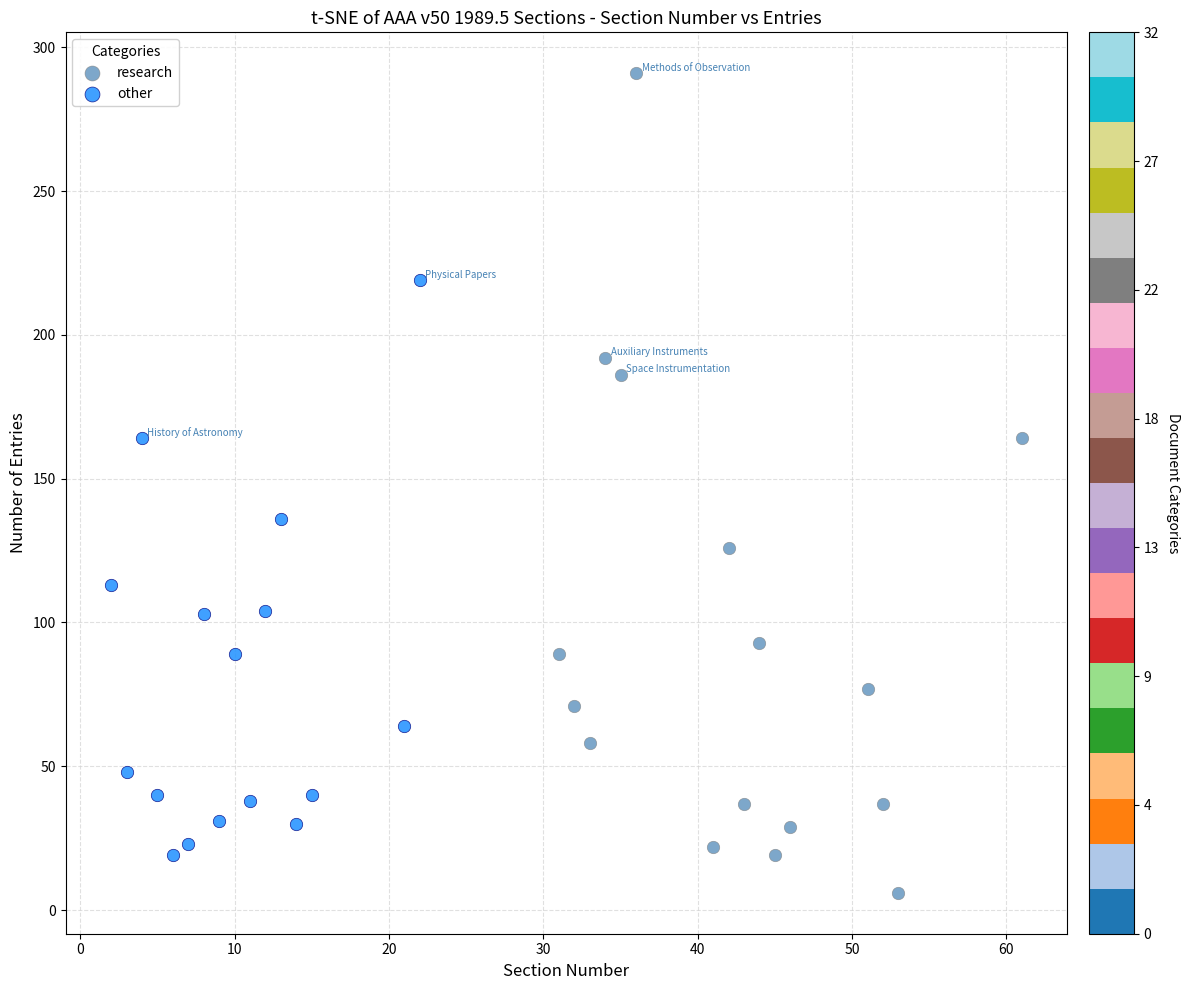

What are all the series names shown in the legend?

research, other